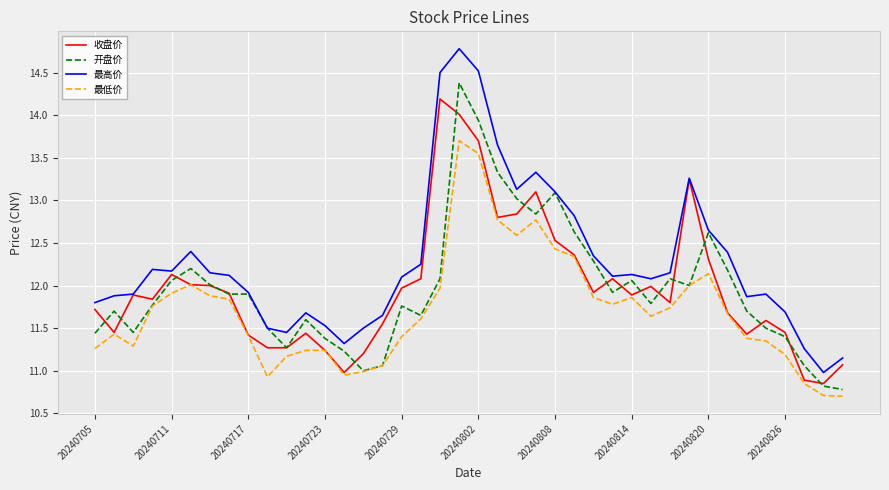

Which series has the largest total across all categories?

最高价